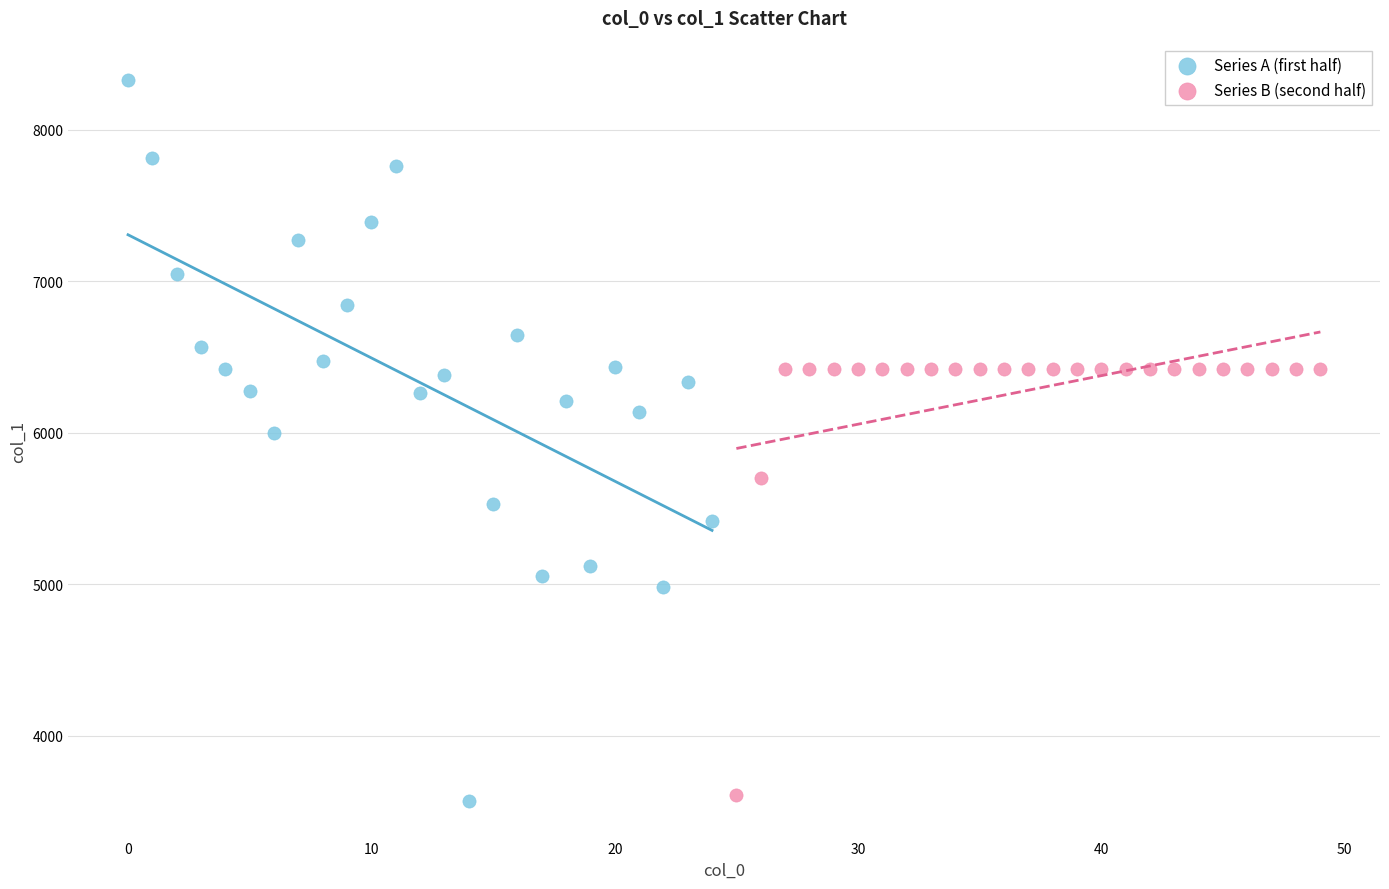

Which series reaches the maximum Y coordinate?

Series A (first half)